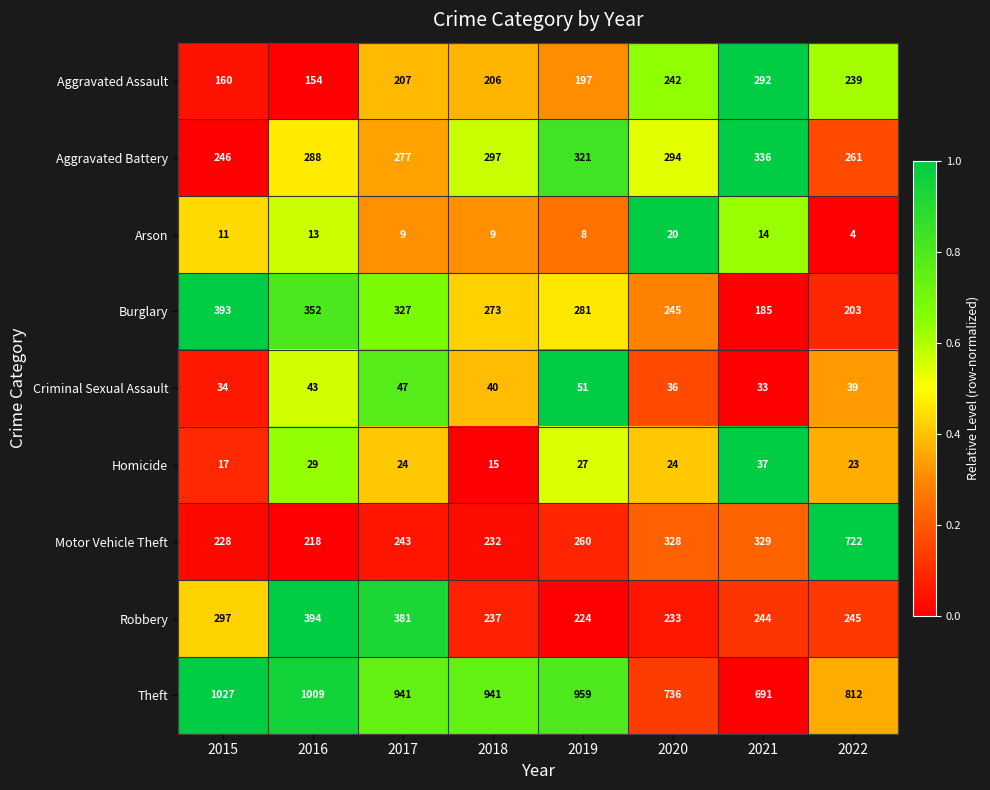

What is the sum of the Aggravated Battery values at 2019 and 2021?

657